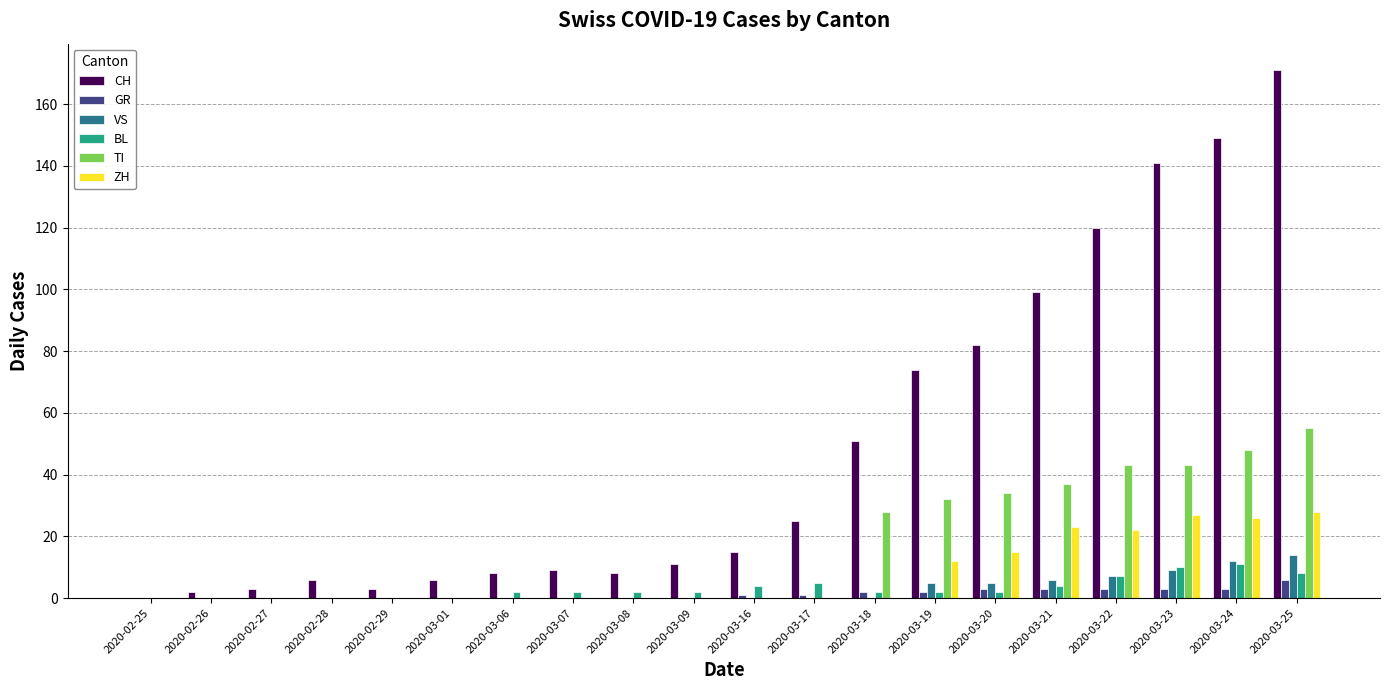

Reading left to right, transcribe all the data shown in this chart.

CH: 0	2	3	6	3	6	8	9	8	11	15	25	51	74	82	99	120	141	149	171
GR: 0	0	0	0	0	0	0	0	0	0	1	1	2	2	3	3	3	3	3	6
VS: 0	0	0	0	0	0	0	0	0	0	0	0	0	5	5	6	7	9	12	14
BL: 0	0	0	0	0	0	2	2	2	2	4	5	2	2	2	4	7	10	11	8
TI: 0	0	0	0	0	0	0	0	0	0	0	0	28	32	34	37	43	43	48	55
ZH: 0	0	0	0	0	0	0	0	0	0	0	0	0	12	15	23	22	27	26	28